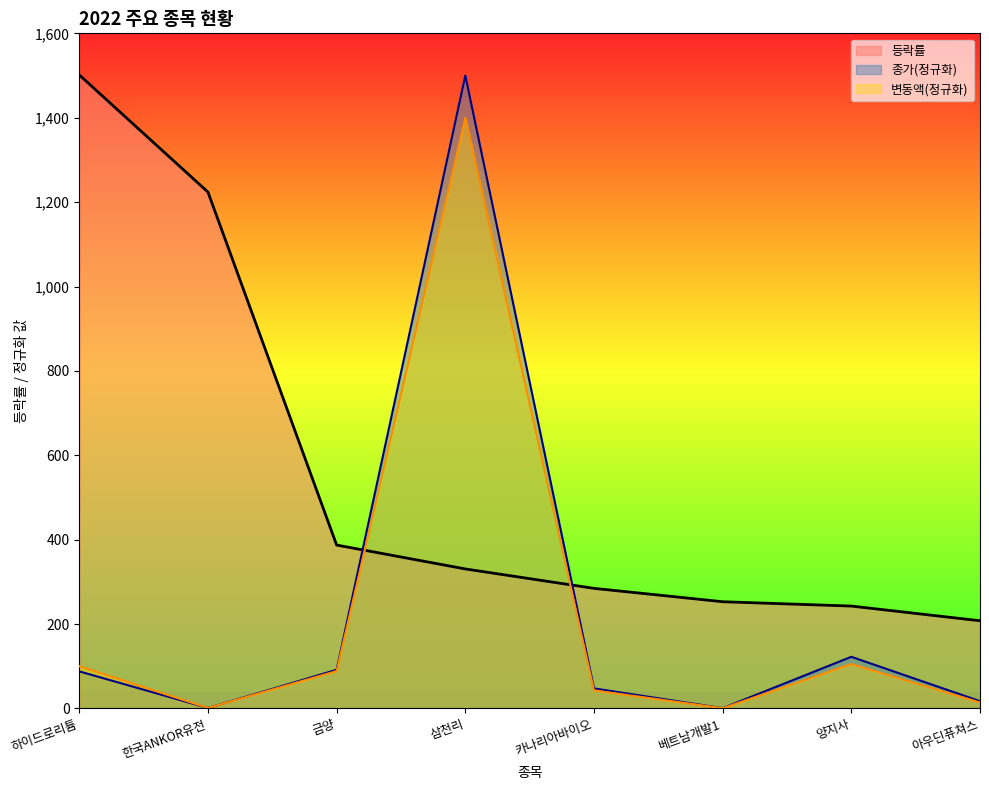

Which series changed the most between 한국ANKOR유전 and 아우딘퓨쳐스?

등락률